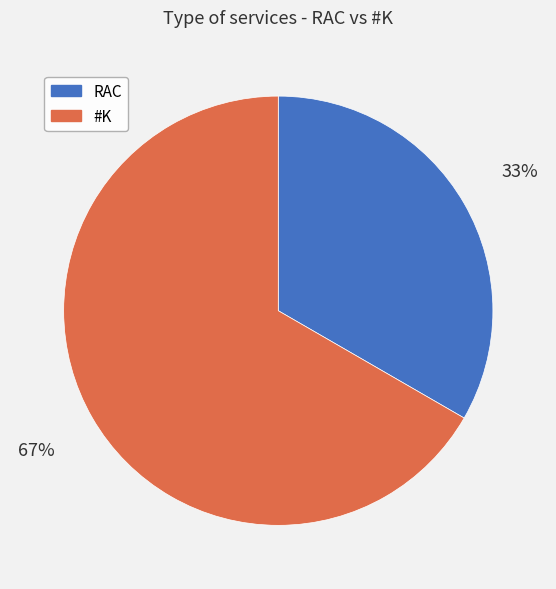

Rank the categories by value from highest to lowest.

#K, RAC